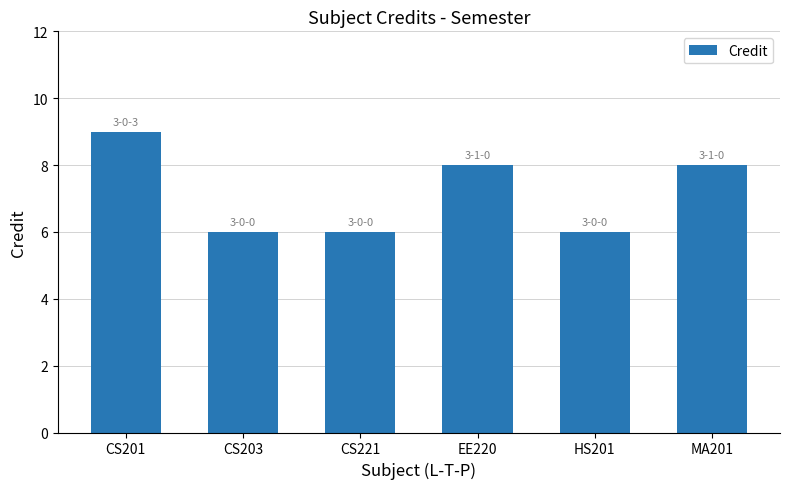

The value at MA201 is 8. True or false?

True